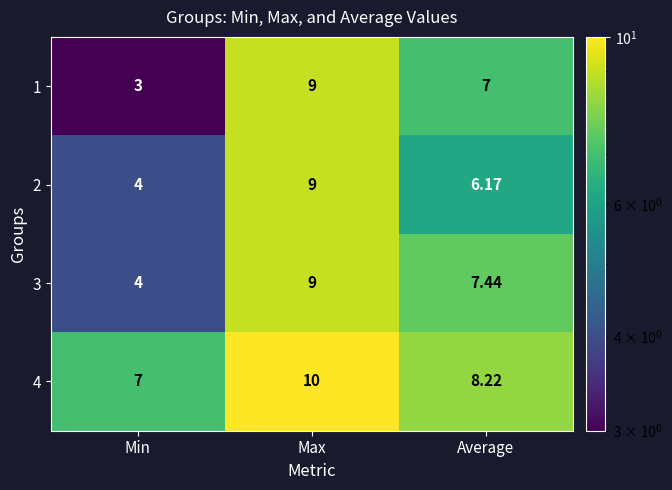

Which series has the largest total across all categories?

4